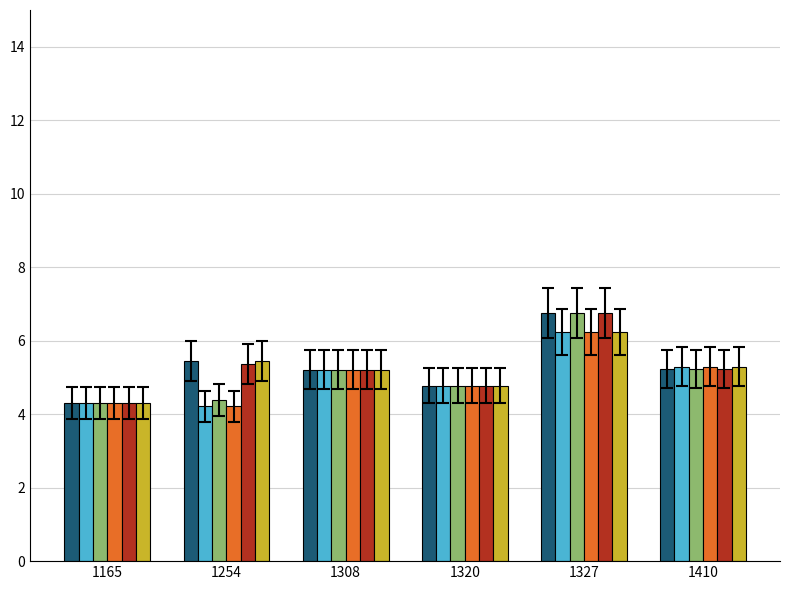

What is the spread (max minus min) of values at 1327?

0.5